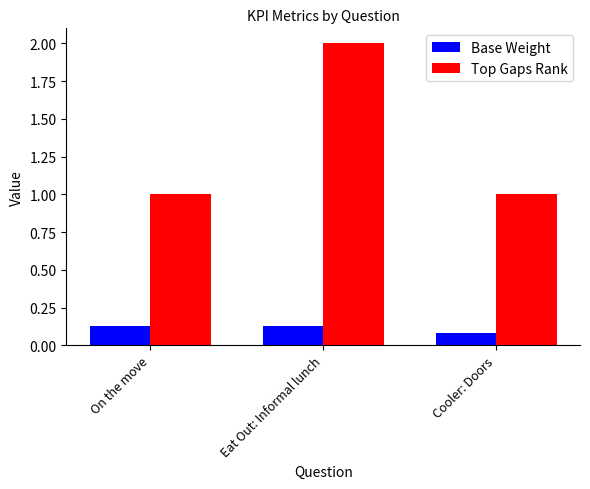

At which category is the sum across all series the highest?

Eat Out: Informal lunch